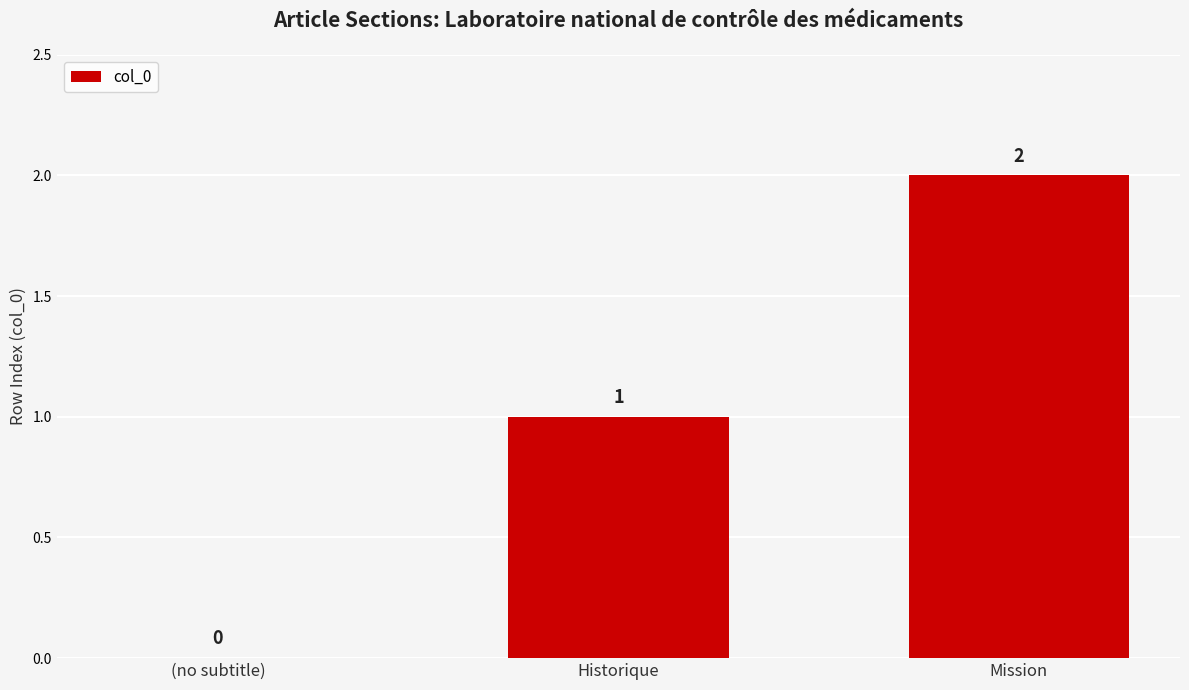

How many values are between 0 and 2?

3